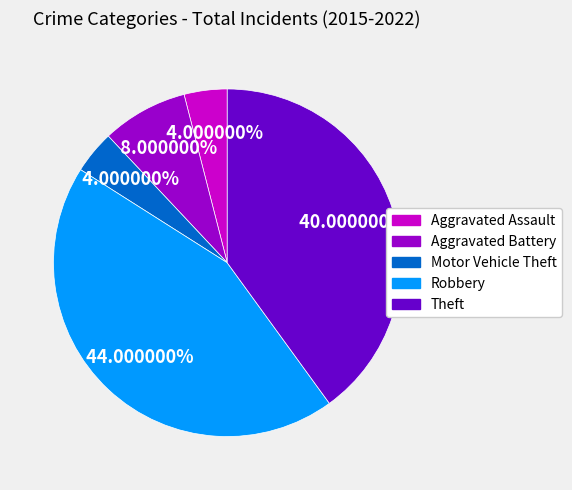

Is it true that Aggravated Assault is 4% of the pie?

True